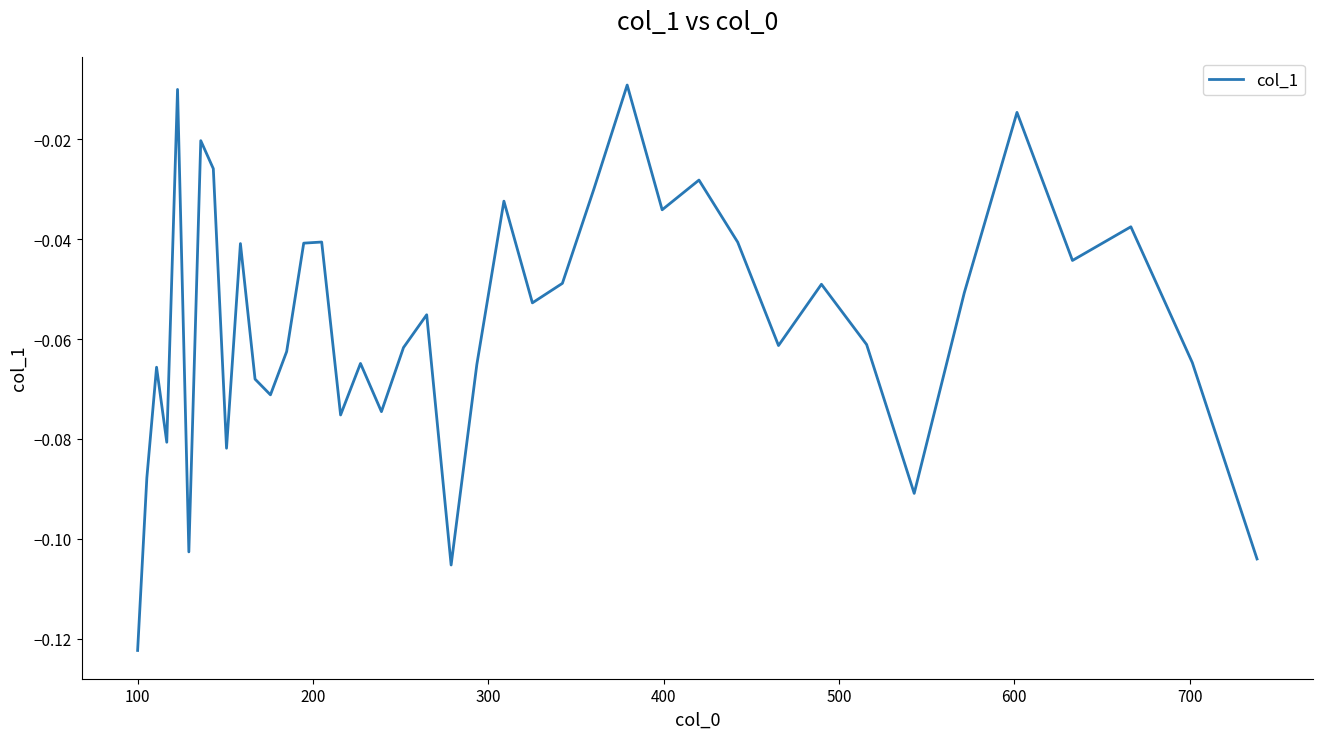

Reading left to right, extract all data points from this chart.

-0.1	-0.1	-0.1	-0.1	-0.0	-0.1	-0.0	-0.0	-0.1	-0.0	-0.1	-0.1	-0.1	-0.0	-0.0	-0.1	-0.1	-0.1	-0.1	-0.1	-0.1	-0.1	-0.0	-0.1	-0.0	-0.0	-0.0	-0.0	-0.0	-0.0	-0.1	-0.0	-0.1	-0.1	-0.1	-0.0	-0.0	-0.0	-0.1	-0.1